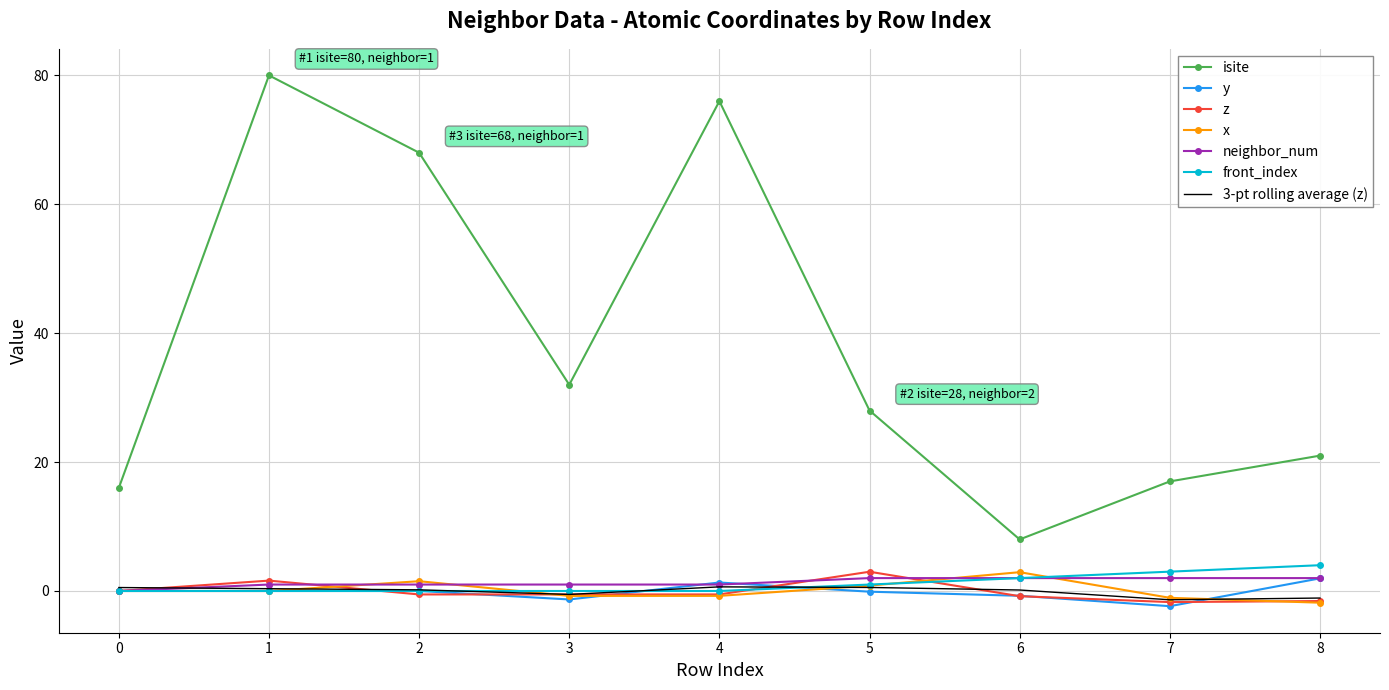

Between 1 and 5, which series saw the biggest shift?

isite